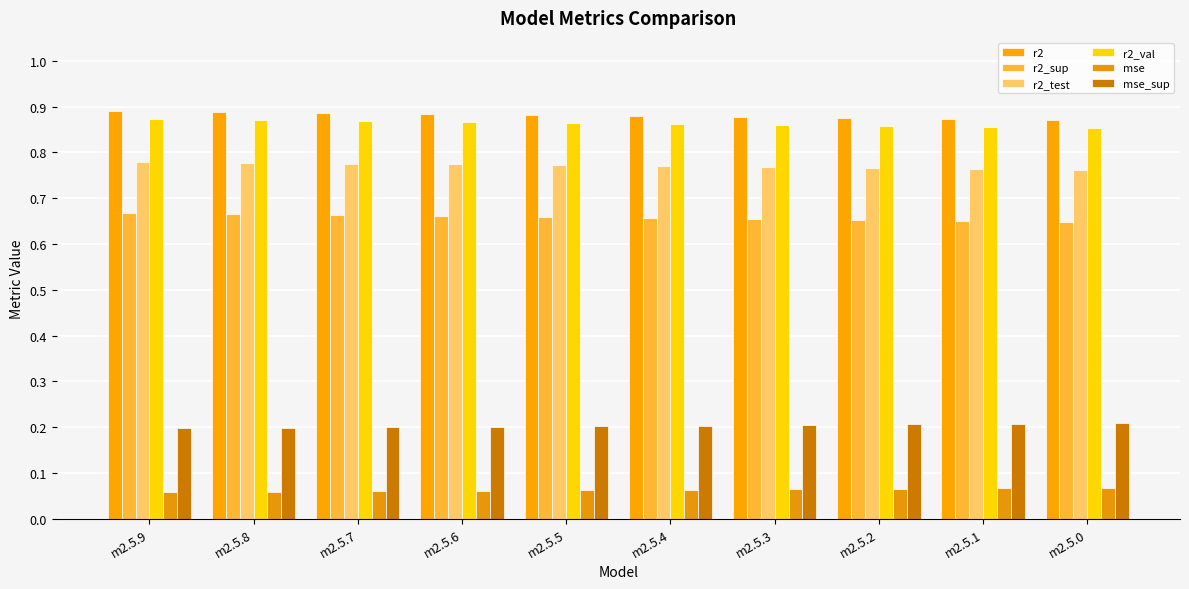

At which label is r2_val closest to 0?

m2.5.0